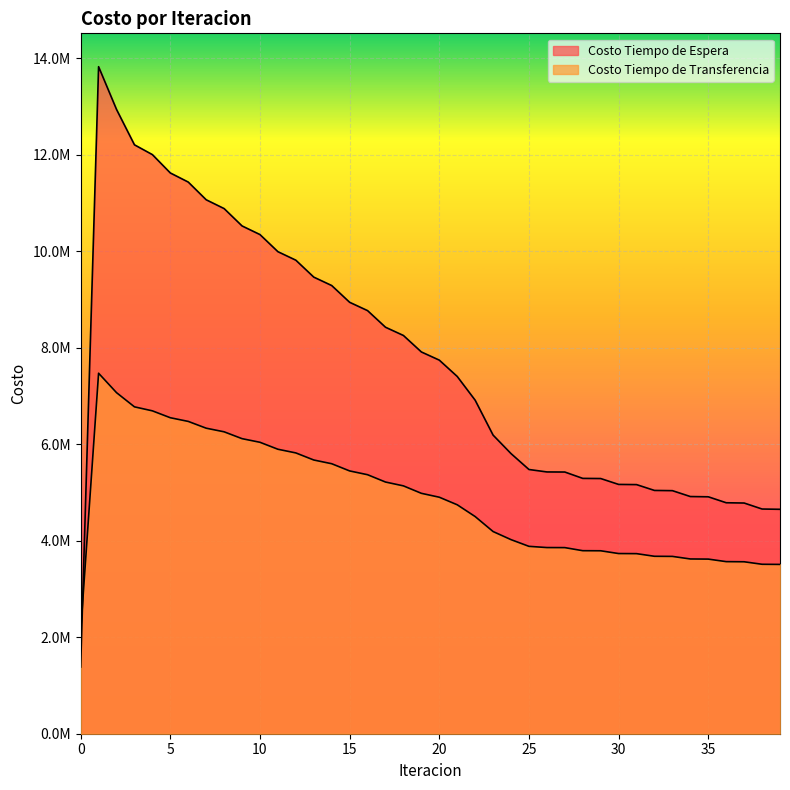

List the series in order of their overall mean, highest first.

Costo Tiempo de Espera, Costo Tiempo de Transferencia